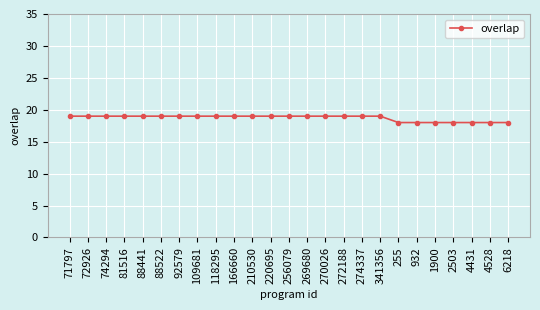

Which has a higher value, 2503 or 71797?

71797